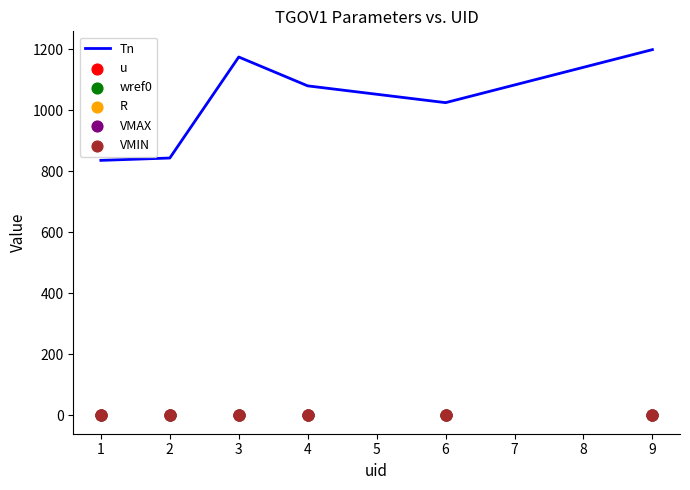

Which series has the largest Y range (max minus min)?

Tn